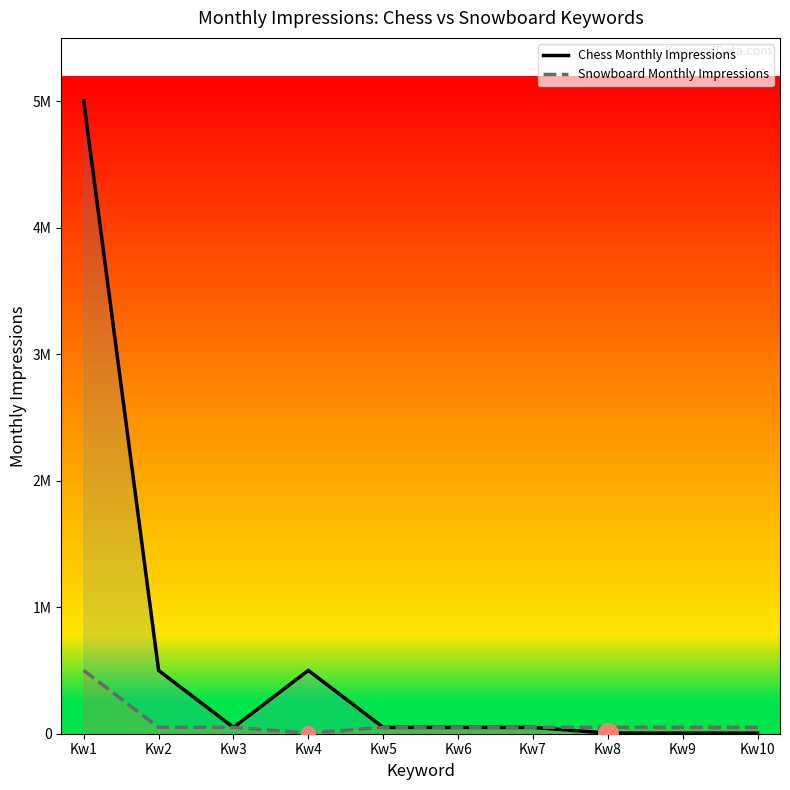

Between Kw2 and Kw1, which is larger?

Kw1